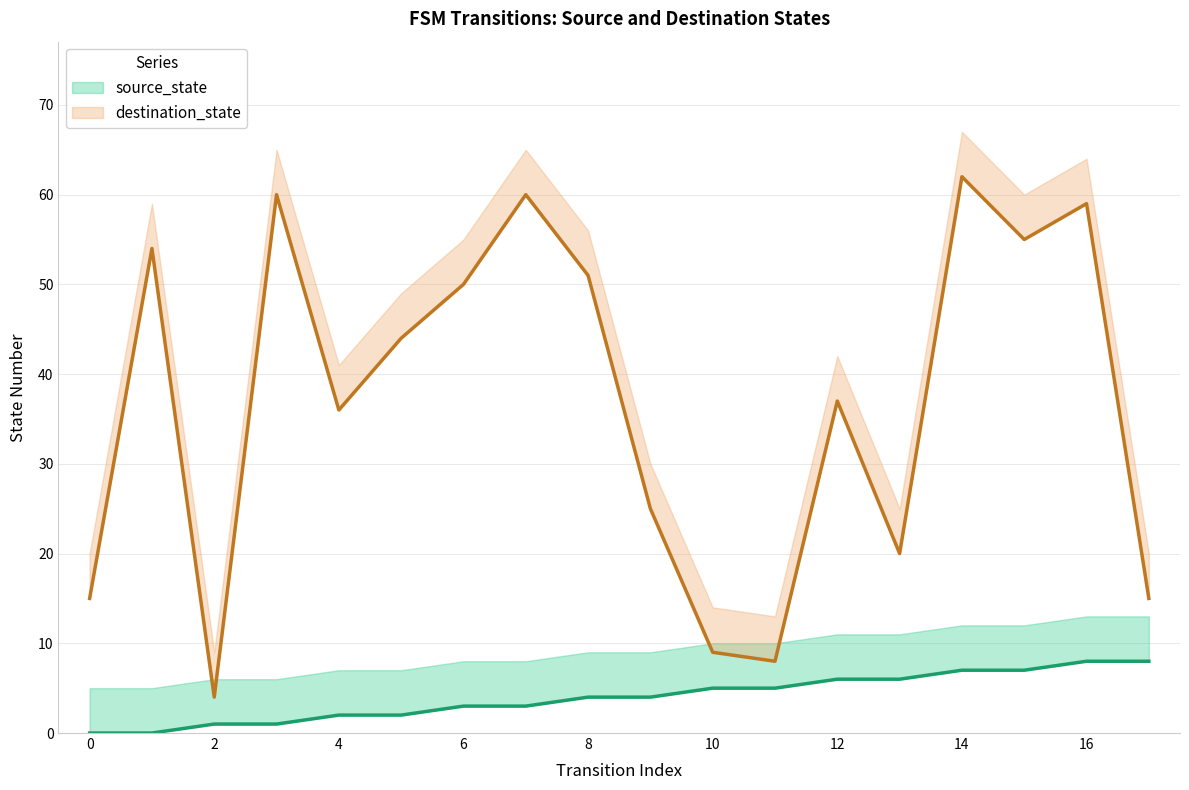

True or false: source_state and destination_state intersect in this chart.

False